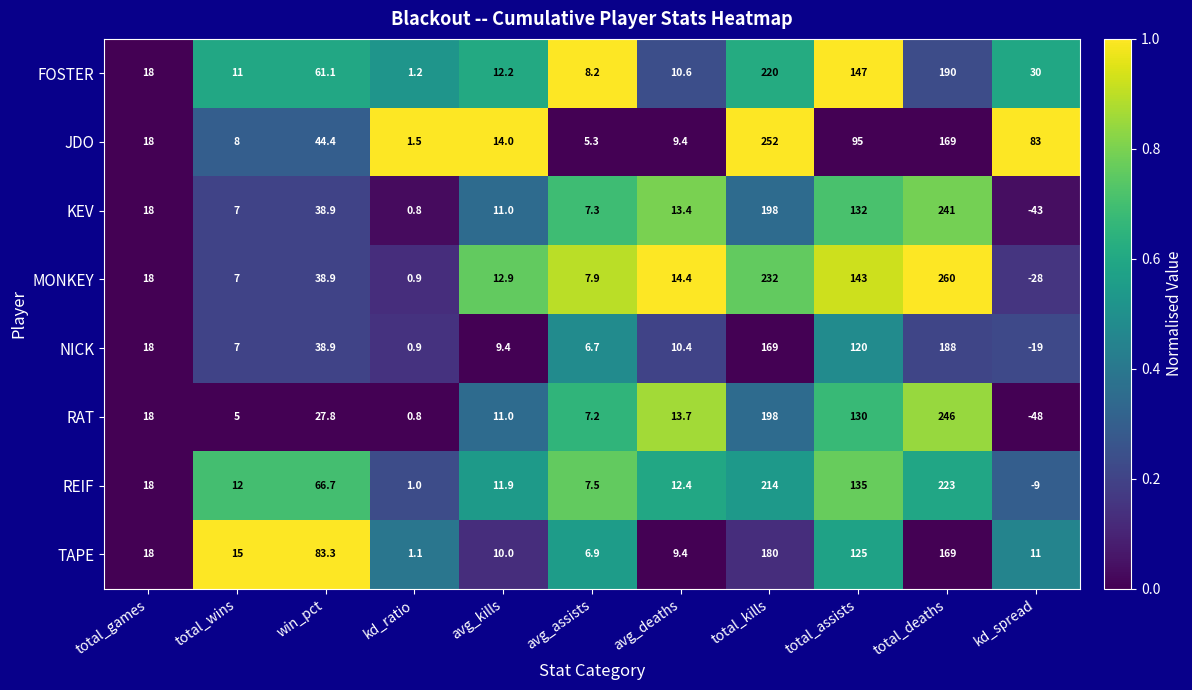

Which series changed the most between avg_kills and total_kills?

JDO